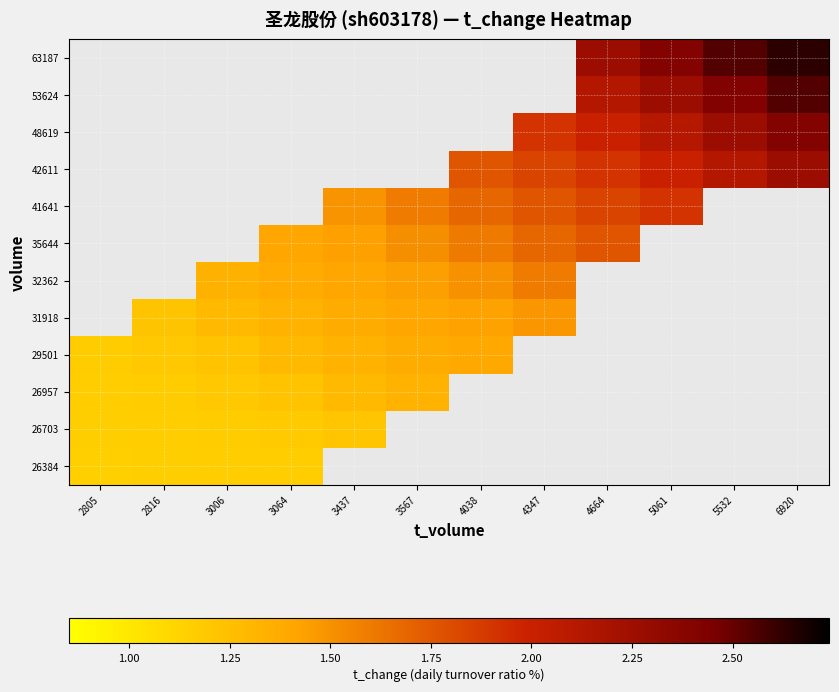

Count the number of data series in this chart.

12